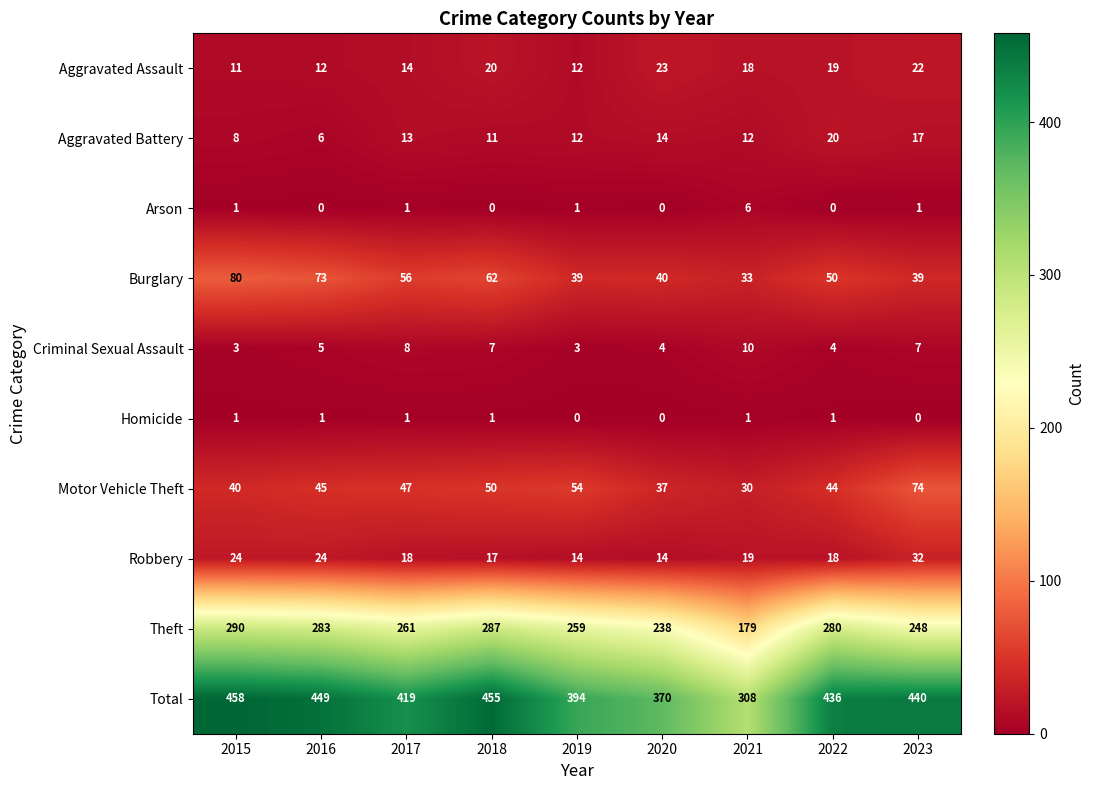

Rank the categories by Total value from highest to lowest.

2015, 2018, 2016, 2023, 2022, 2017, 2019, 2020, 2021